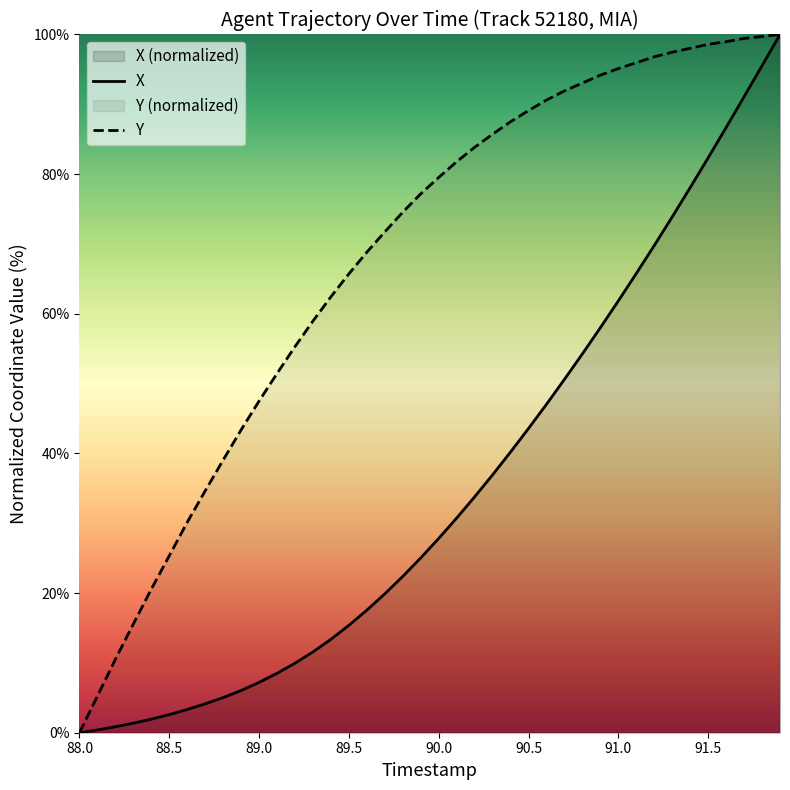

True or false: X and Y cross at least once.

False